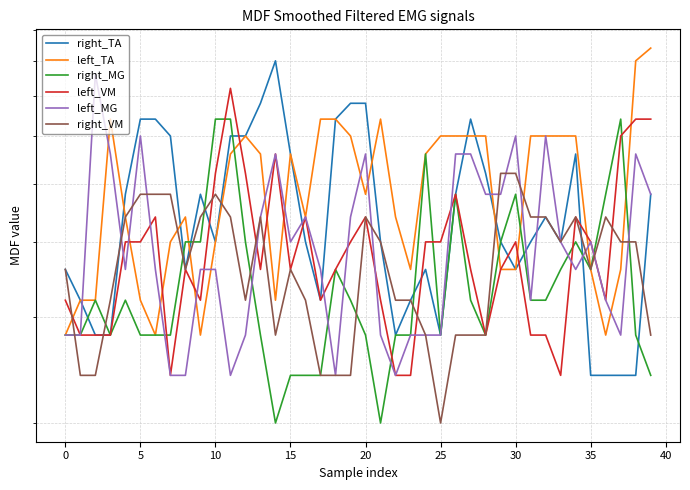

What is the average value of the right_MG series?

35